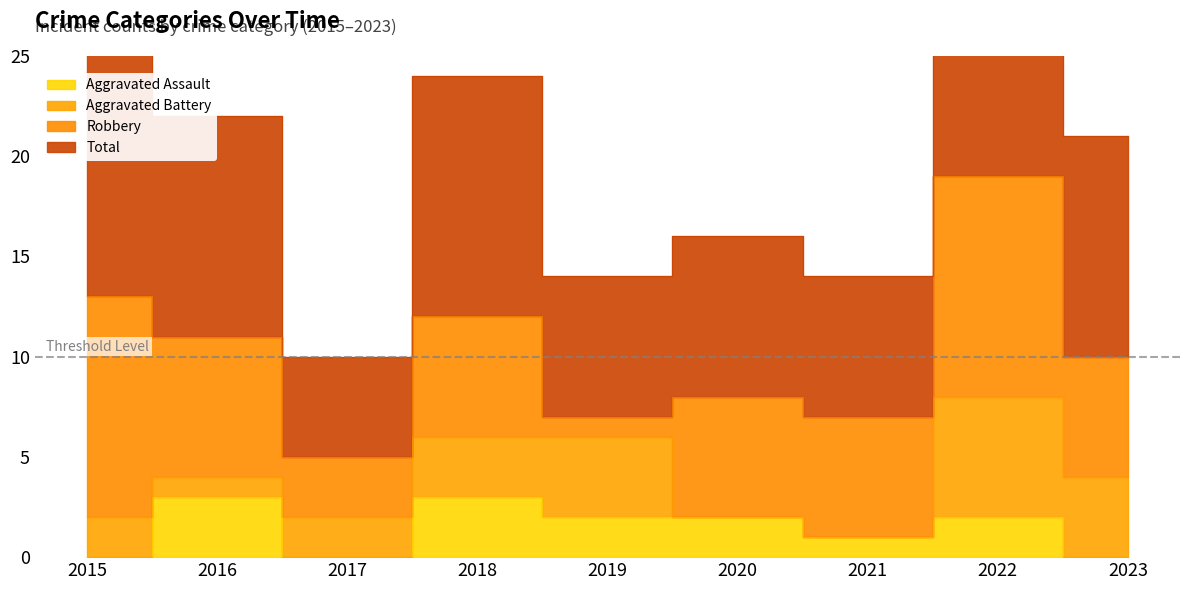

What is the difference between the second highest and minimum values in the Aggravated Assault series?

3